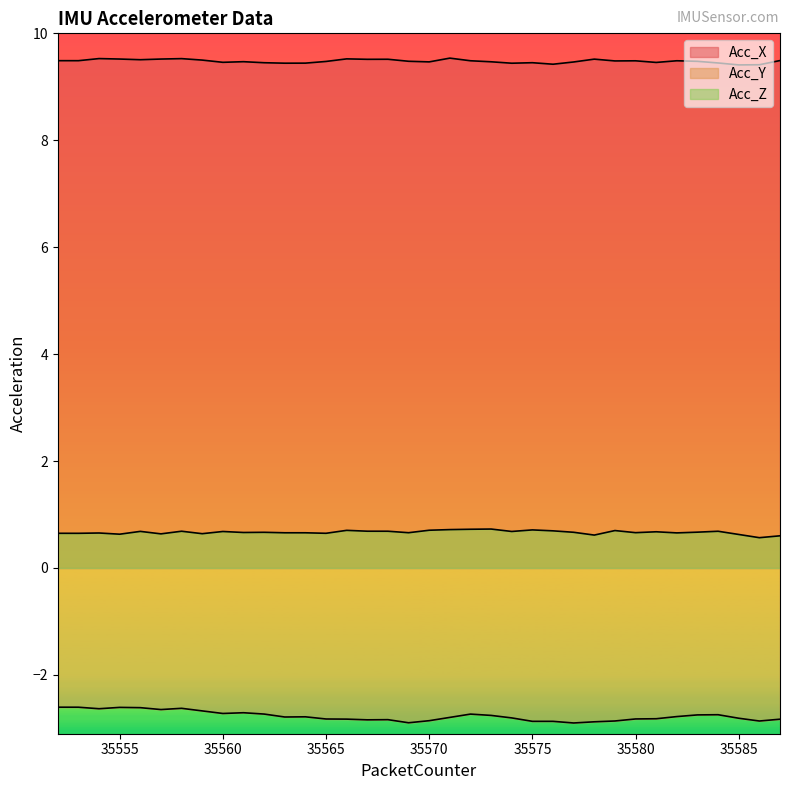

Reading right to left, what are all the values shown in this chart?

Acc_X: 35587=9.5	35586=9.4	35585=9.4	35584=9.4	35583=9.5	35582=9.5	35581=9.5	35580=9.5	35579=9.5	35578=9.5	35577=9.5	35576=9.4	35575=9.5	35574=9.4	35573=9.5	35572=9.5	35571=9.5	35570=9.5	35569=9.5	35568=9.5	35567=9.5	35566=9.5	35565=9.5	35564=9.4	35563=9.4	35562=9.5	35561=9.5	35560=9.5	35559=9.5	35558=9.5	35557=9.5	35556=9.5	35555=9.5	35554=9.5	35553=9.5	35552=9.5
Acc_Y: 35587=-2.8	35586=-2.9	35585=-2.8	35584=-2.7	35583=-2.7	35582=-2.8	35581=-2.8	35580=-2.8	35579=-2.9	35578=-2.9	35577=-2.9	35576=-2.9	35575=-2.9	35574=-2.8	35573=-2.8	35572=-2.7	35571=-2.8	35570=-2.9	35569=-2.9	35568=-2.8	35567=-2.8	35566=-2.8	35565=-2.8	35564=-2.8	35563=-2.8	35562=-2.7	35561=-2.7	35560=-2.7	35559=-2.7	35558=-2.6	35557=-2.6	35556=-2.6	35555=-2.6	35554=-2.6	35553=-2.6	35552=-2.6
Acc_Z: 35587=0.6	35586=0.6	35585=0.6	35584=0.7	35583=0.7	35582=0.7	35581=0.7	35580=0.7	35579=0.7	35578=0.6	35577=0.7	35576=0.7	35575=0.7	35574=0.7	35573=0.7	35572=0.7	35571=0.7	35570=0.7	35569=0.7	35568=0.7	35567=0.7	35566=0.7	35565=0.6	35564=0.7	35563=0.7	35562=0.7	35561=0.7	35560=0.7	35559=0.6	35558=0.7	35557=0.6	35556=0.7	35555=0.6	35554=0.7	35553=0.6	35552=0.6